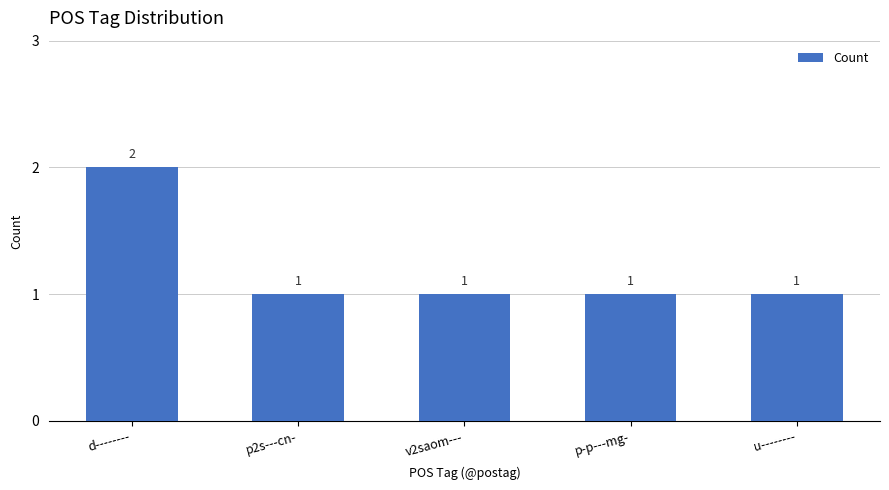

The chart shows a value of 0 at p2s---cn-. True or false?

False